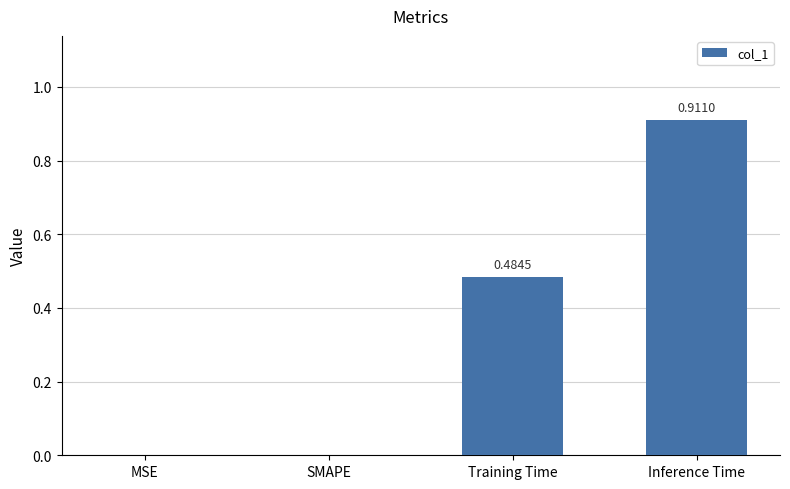

What is the sum of all values?

1.4